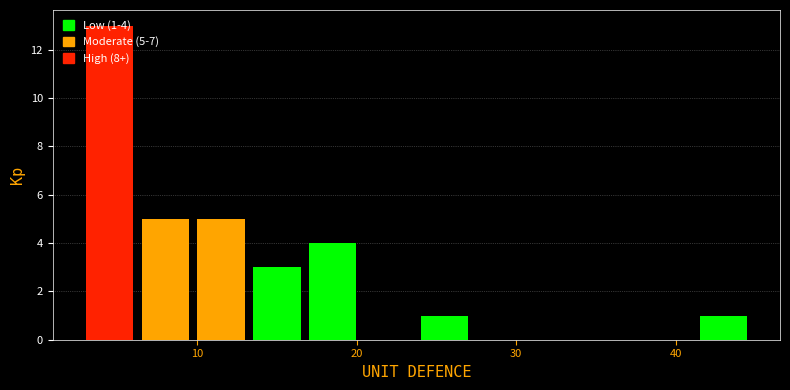

Around what value on the x-axis is the tallest bar? Give the approximate position of its centre, as read against the axis.

4